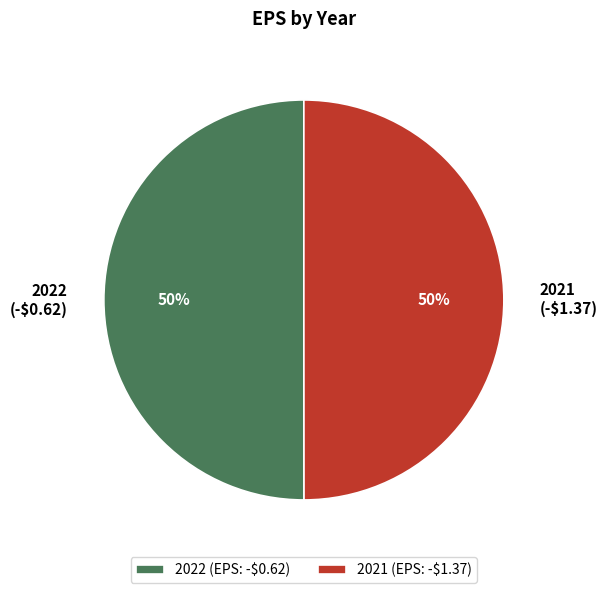

Is it true that 2021 is 37% of the pie?

False